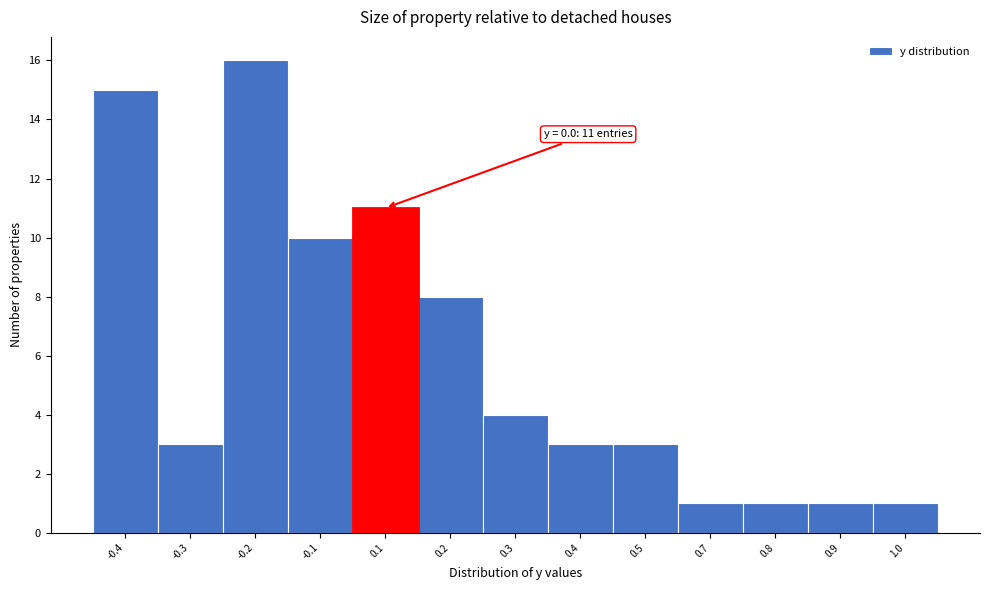

Reading right to left, extract all data points from this chart.

1.0=1	0.9=1	0.8=1	0.7=1	0.5=3	0.4=3	0.3=4	0.2=8	0.1=11	-0.1=10	-0.2=16	-0.3=3	-0.4=15